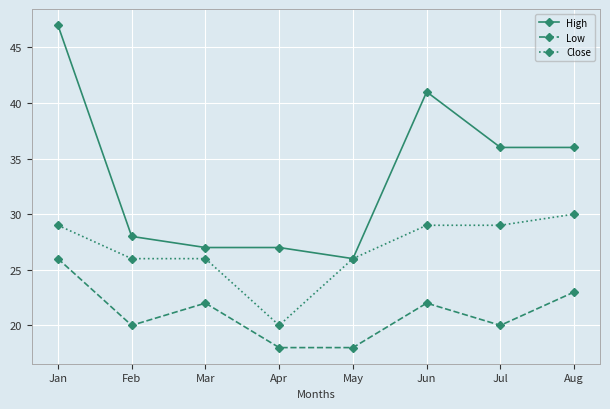

Reading right to left, transcribe all the data shown in this chart.

High: Aug=36	Jul=36	Jun=41	May=26	Apr=27	Mar=27	Feb=28	Jan=47
Low: Aug=23	Jul=20	Jun=22	May=18	Apr=18	Mar=22	Feb=20	Jan=26
Close: Aug=30	Jul=29	Jun=29	May=26	Apr=20	Mar=26	Feb=26	Jan=29